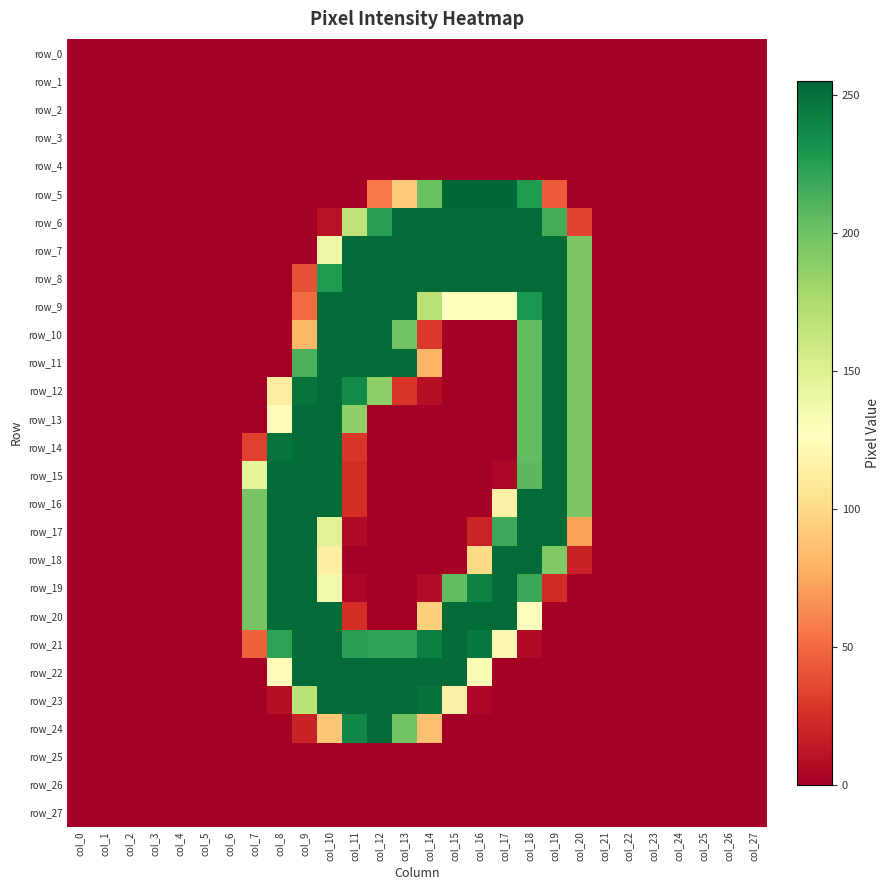

At which category is the sum across all series the highest?

col_10